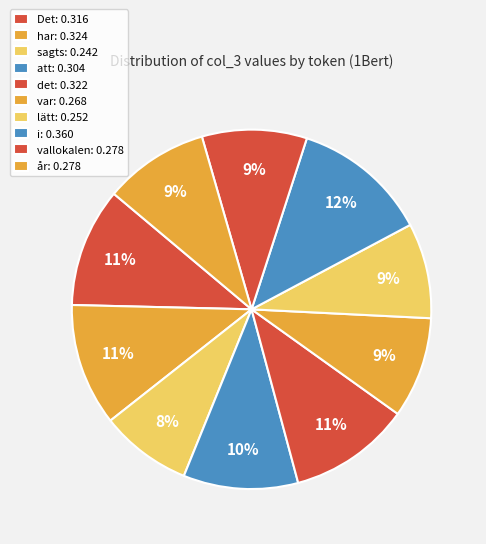

How many slices are in this pie chart?

10